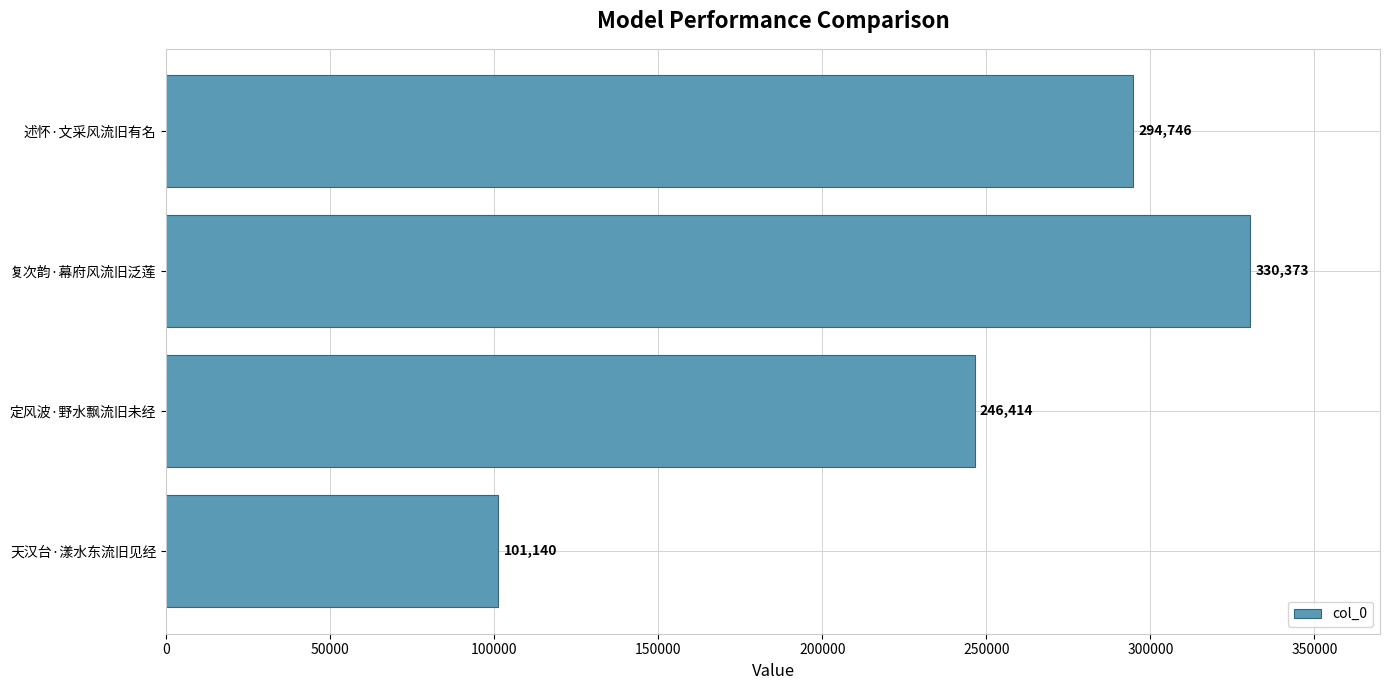

Reading bottom to top, transcribe all the data shown in this chart.

101140	246414	330373	294746